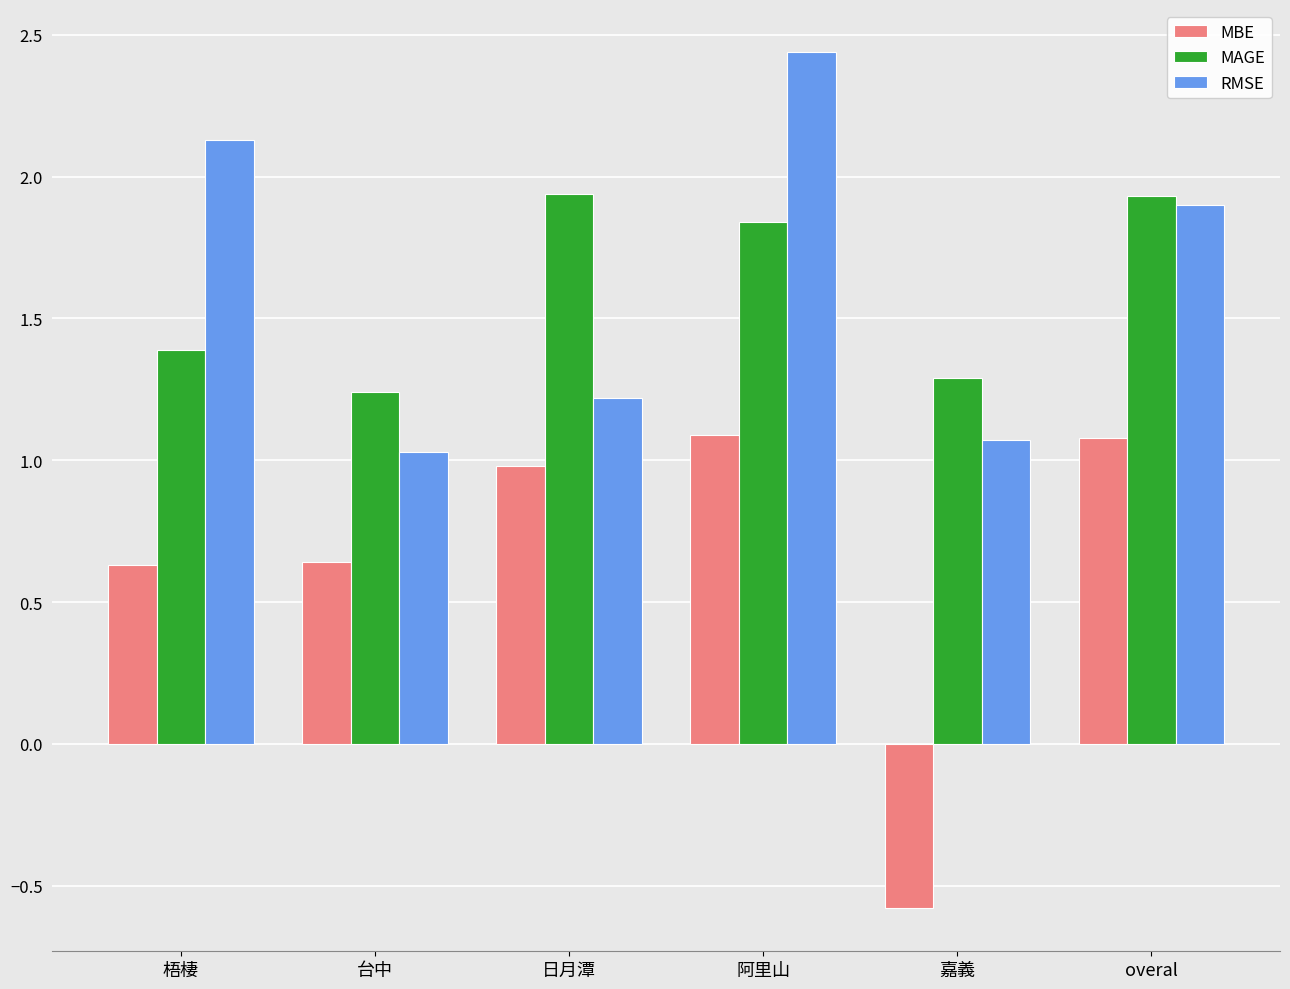

The value of RMSE at overal is 0.8. True or false?

False